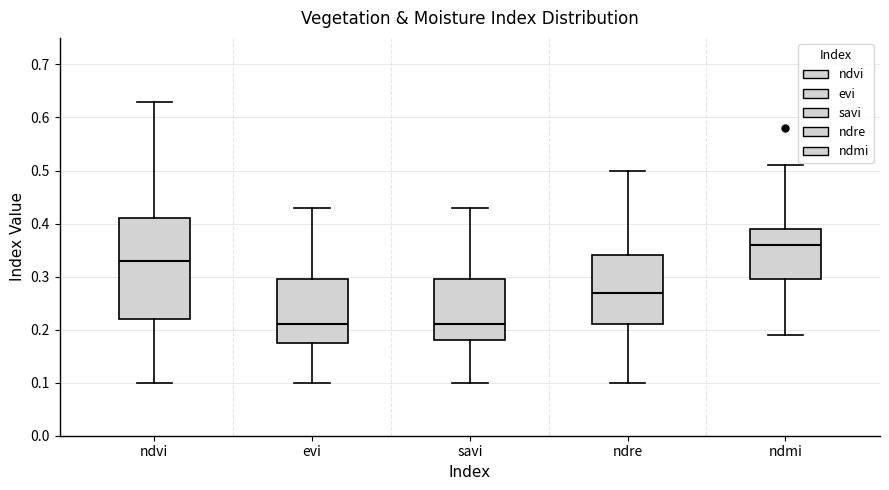

Which box is the tallest, from its lower edge to its upper edge?

ndvi